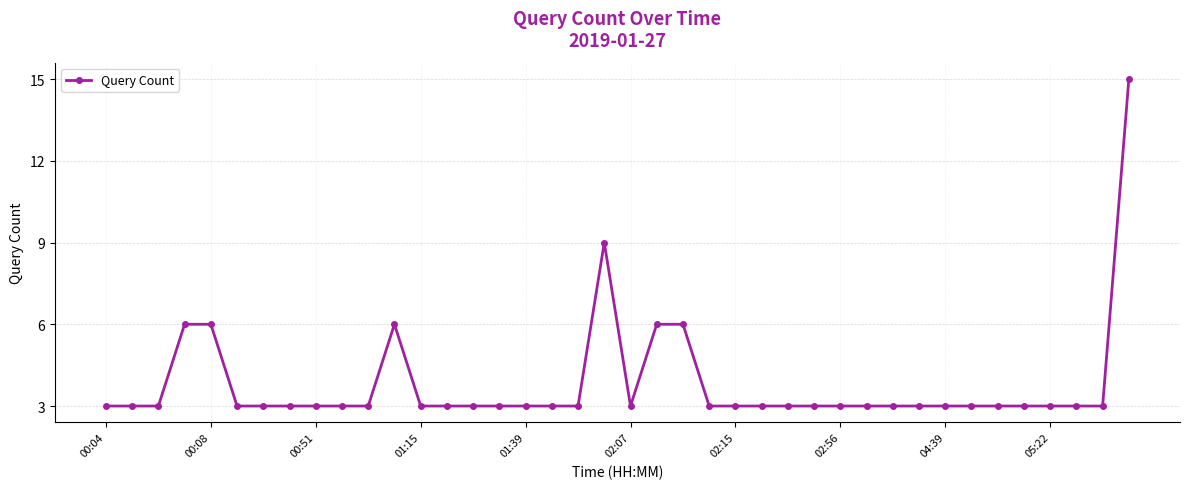

What is the maximum value shown in the chart?

15